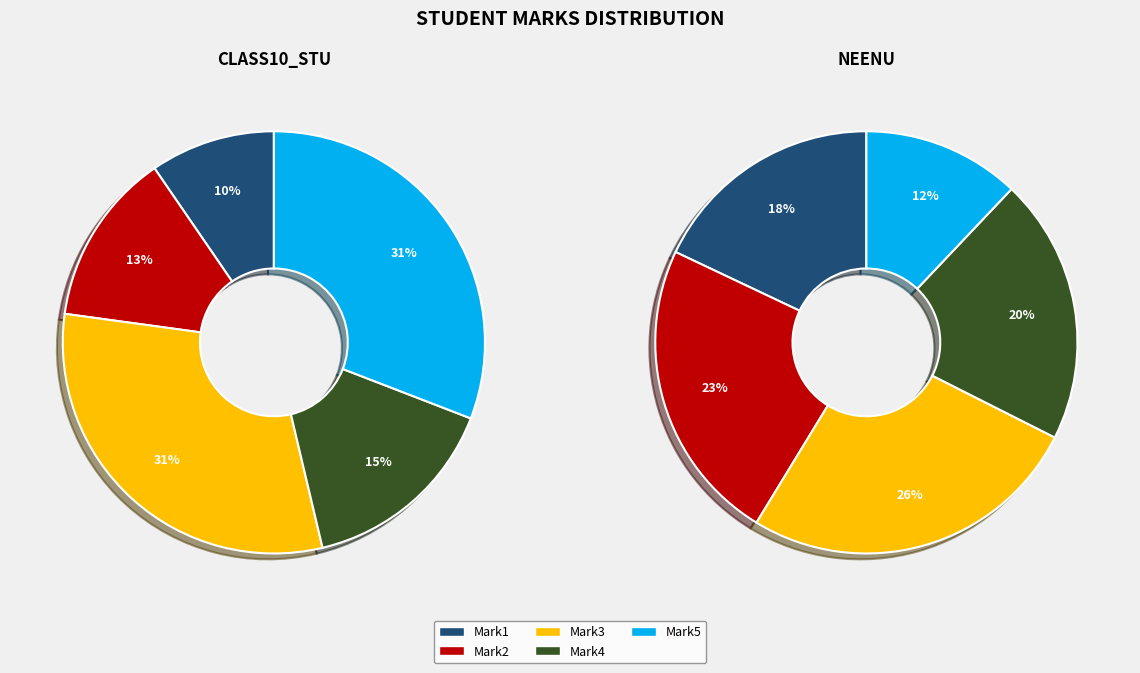

Is the sum of Neenu and Class10_stu greater than half?

Yes